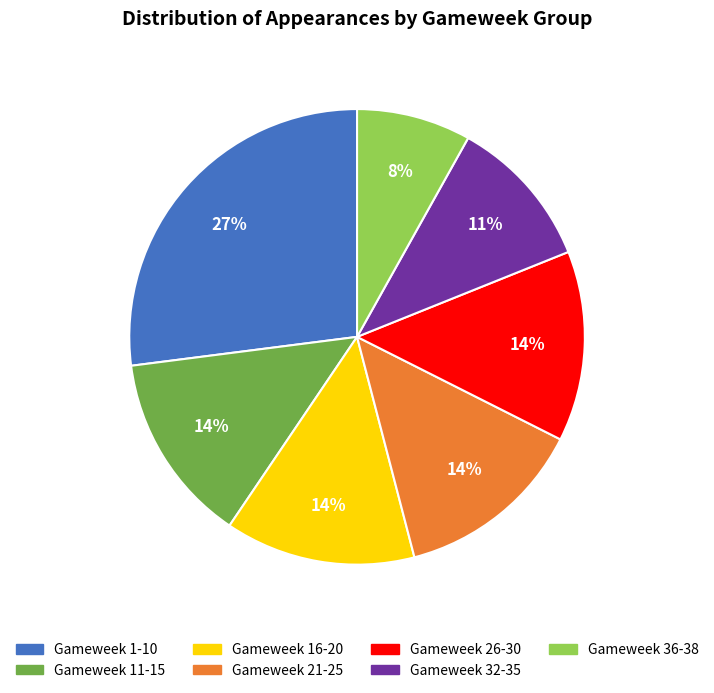

Does Gameweek 32-35 represent more than half of the total?

No